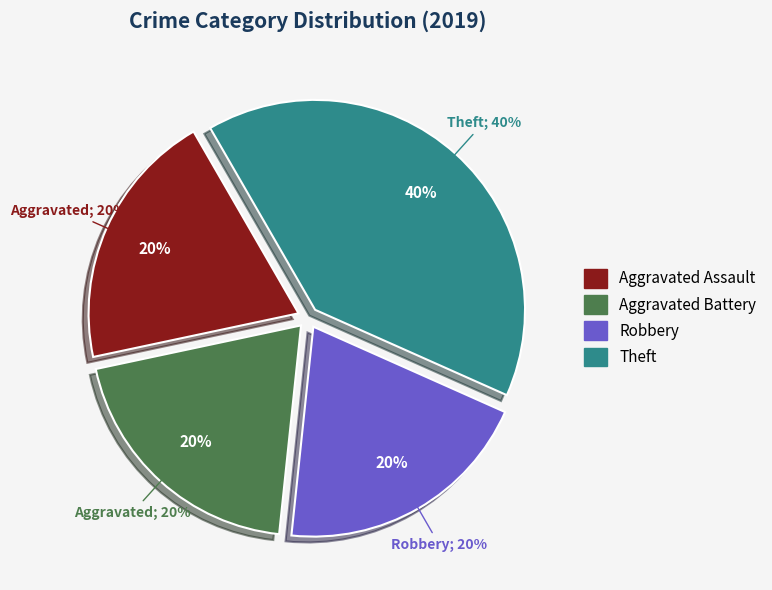

Does Robbery represent more than half of the total?

No